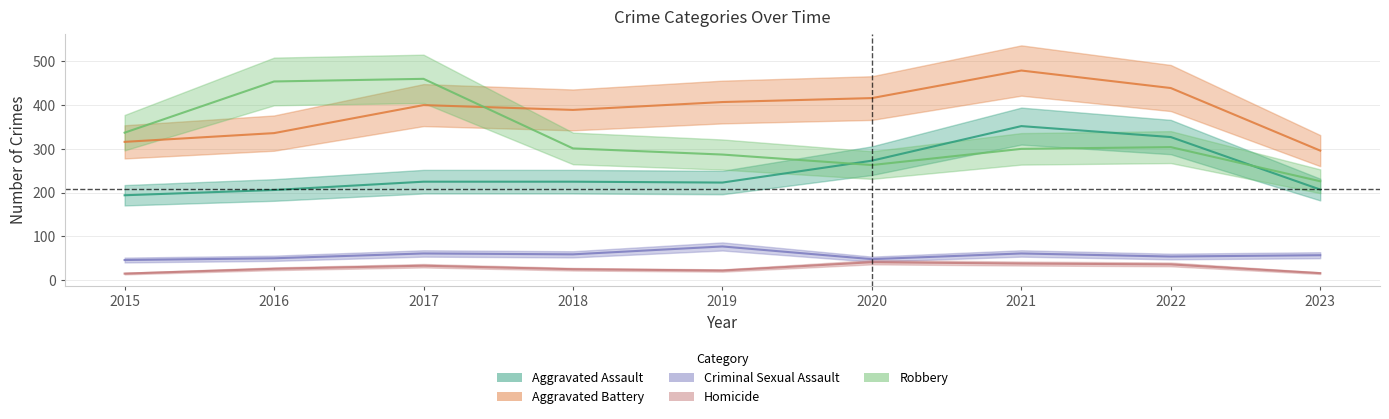

What is the maximum value for Aggravated Battery?

479